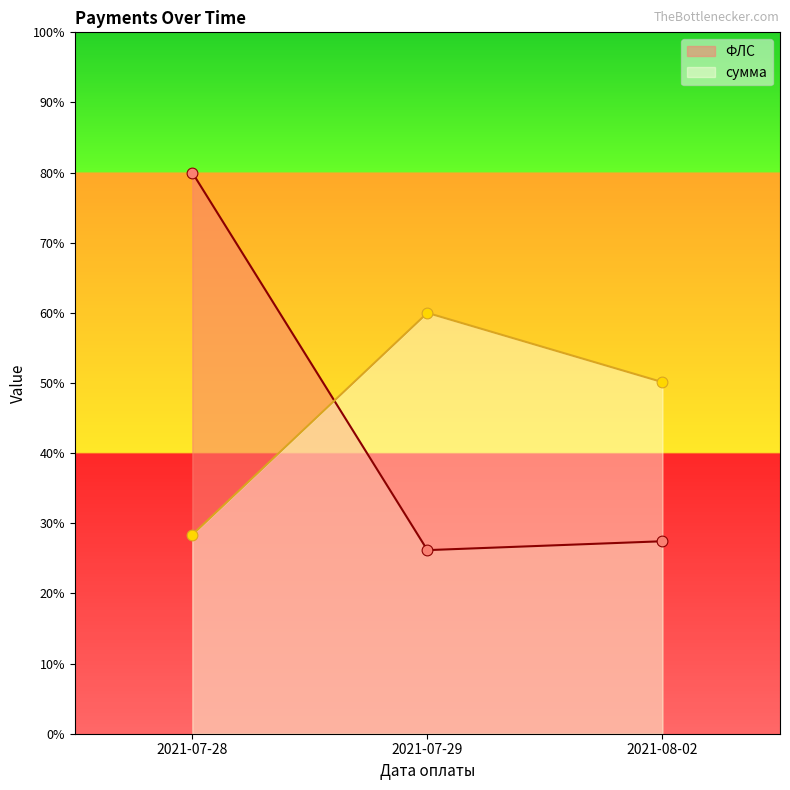

Which series contains the lowest Y value?

ФЛС